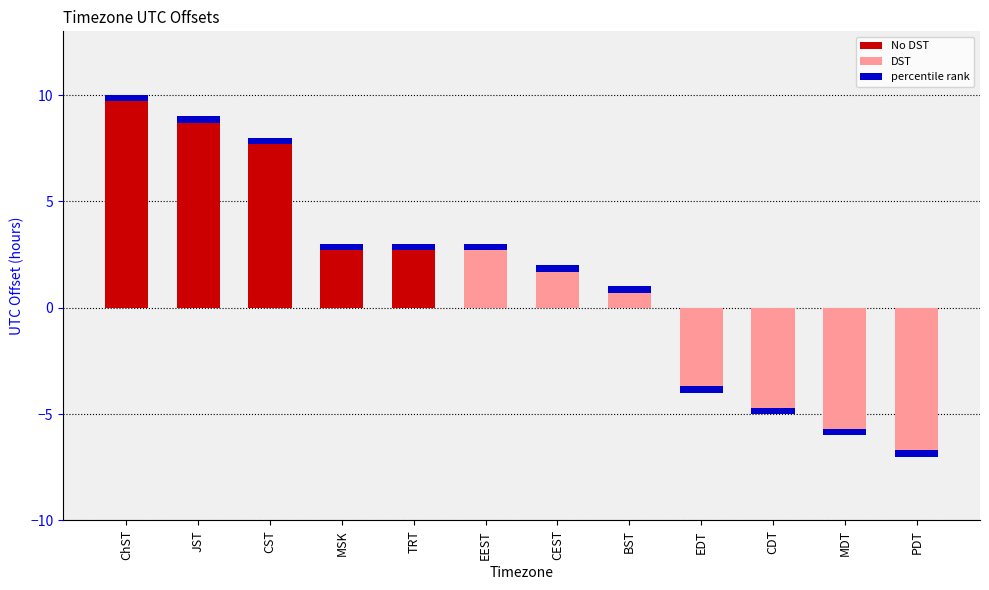

Are the bars horizontal?

No